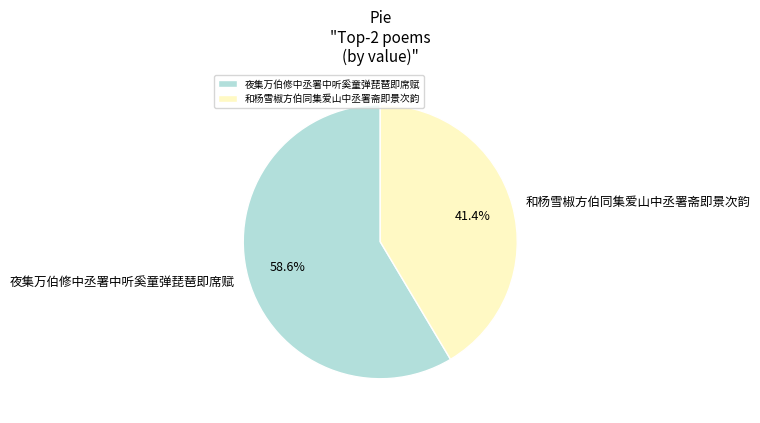

To the nearest percent, what portion does 夜集万伯修中丞署中听奚童弹琵琶即席赋 represent?

59%